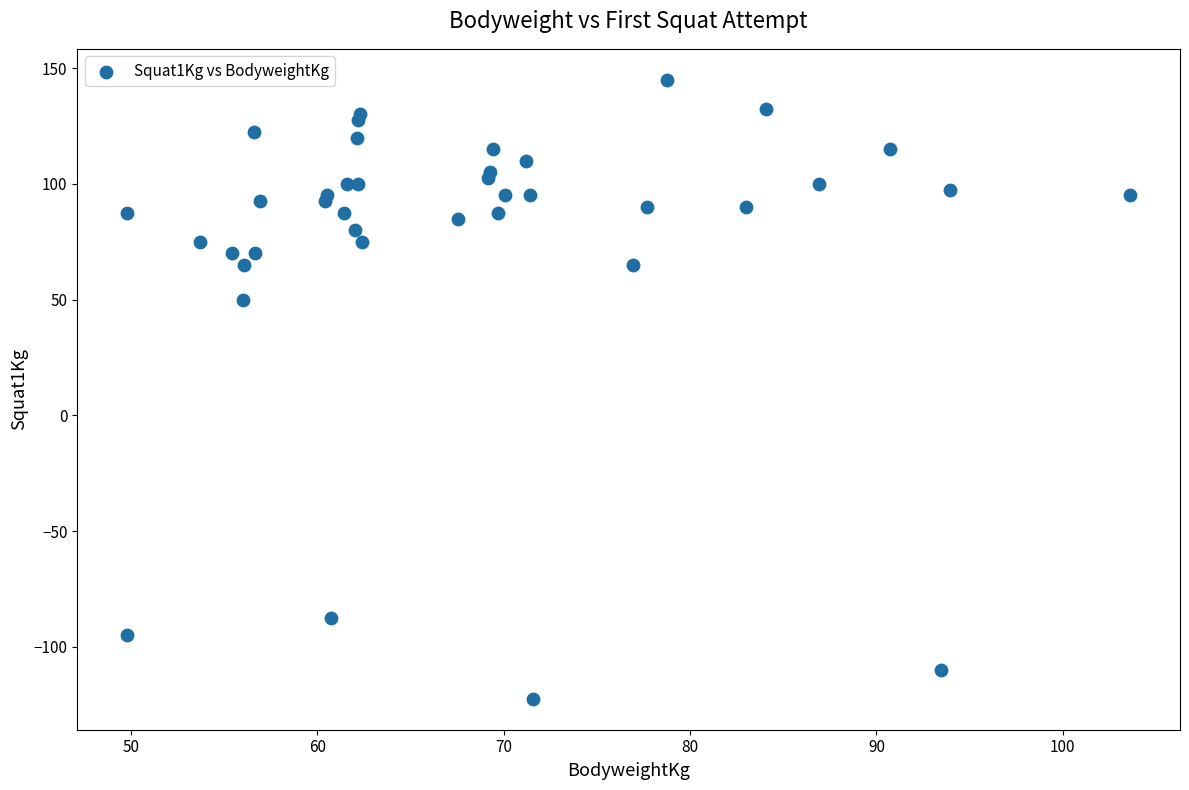

What Y value in the scatter plot is closest to 11?

50.0